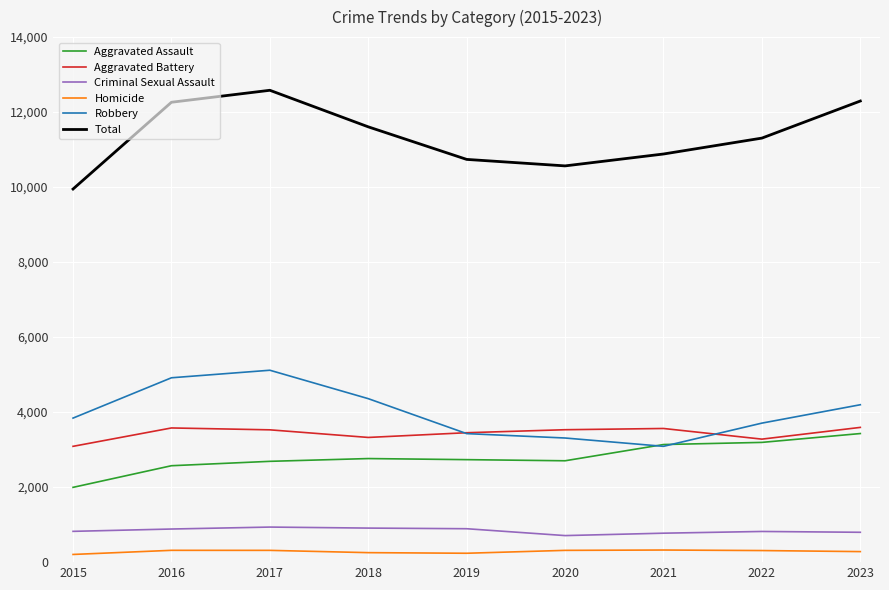

Which series has the largest range (max minus min)?

Total